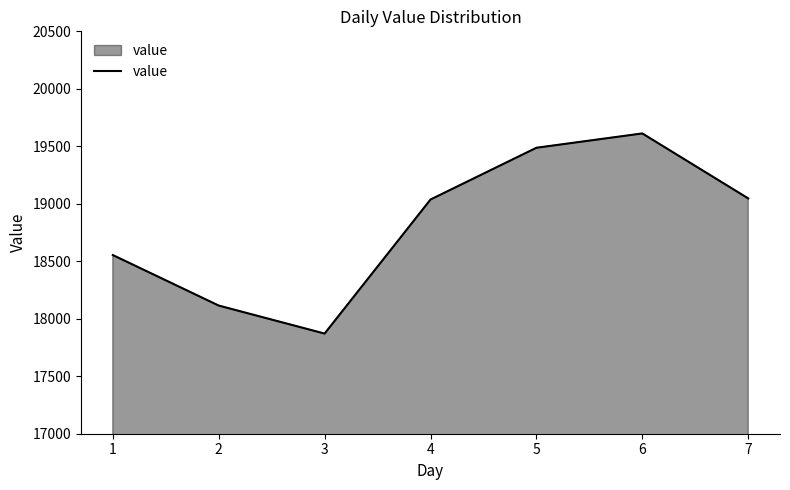

Approximately how many times larger is the value at 1 compared to 7?

1.0